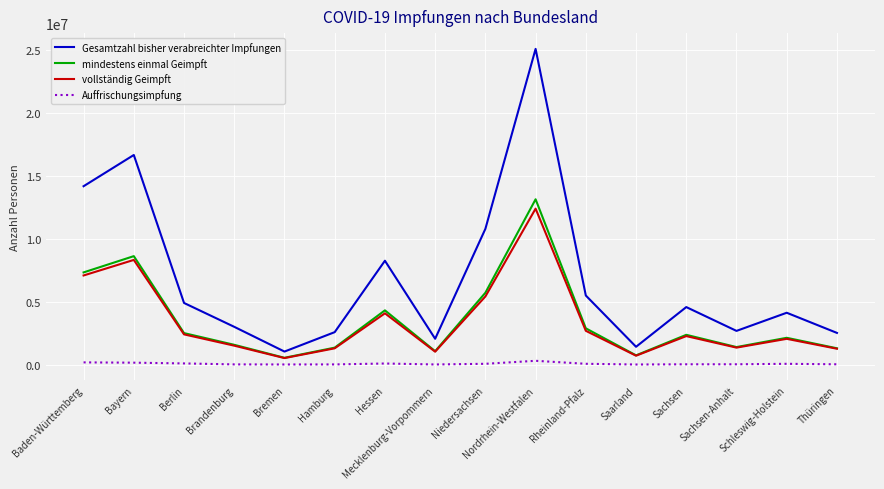

Which series has the largest range (max minus min)?

Gesamtzahl bisher verabreichter Impfungen